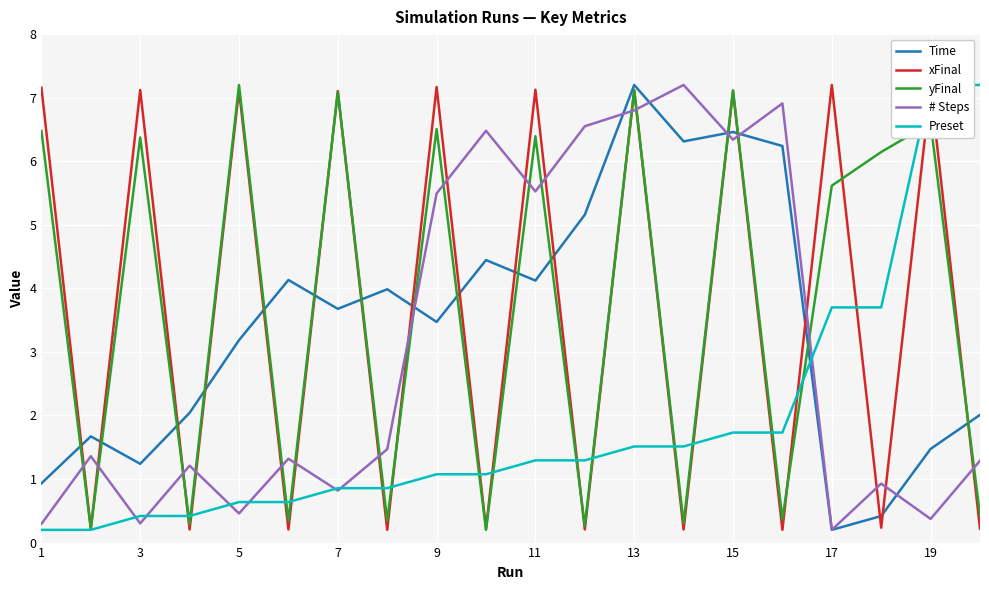

How many intersections are there between # Steps and xFinal?

19